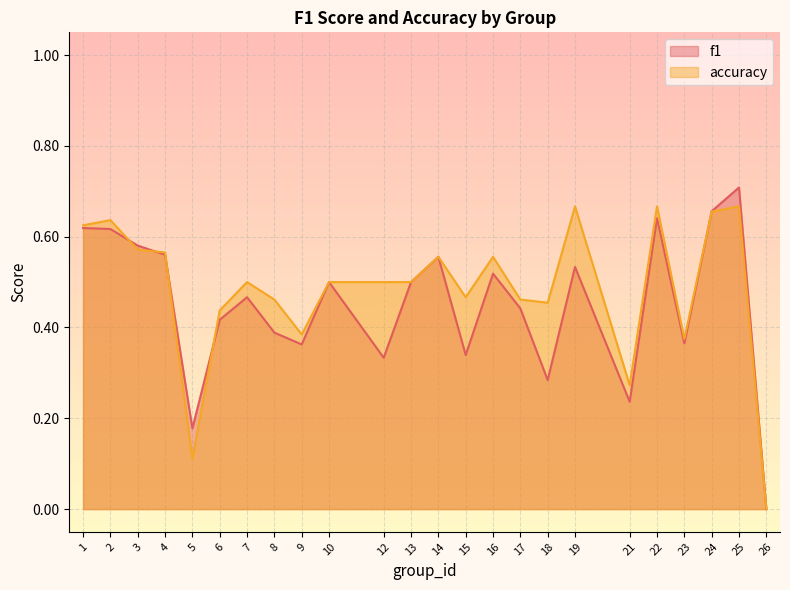

What is the sum of all accuracy values?

11.6